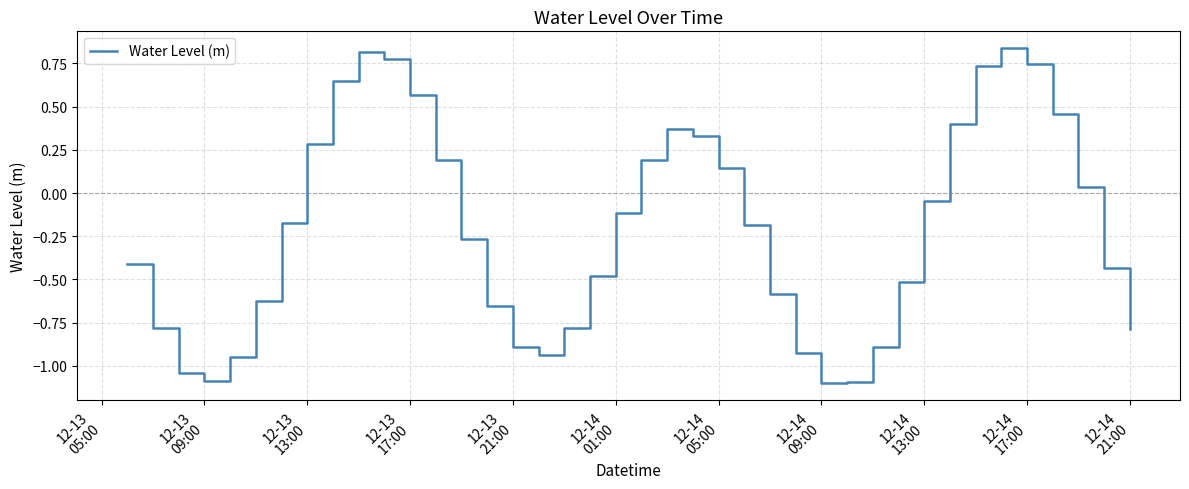

What is the smallest value displayed?

-1.1